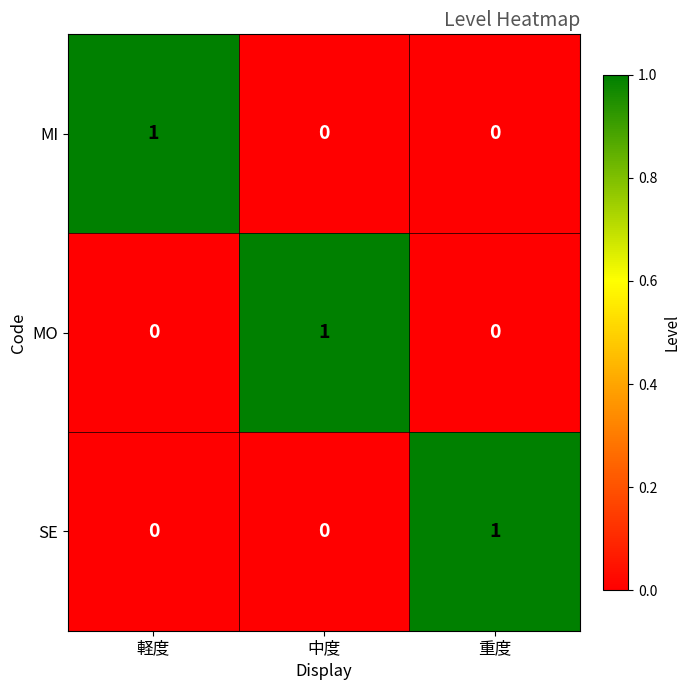

Reading left to right, list all the values displayed in this chart.

MI: 1	0	0
MO: 0	1	0
SE: 0	0	1